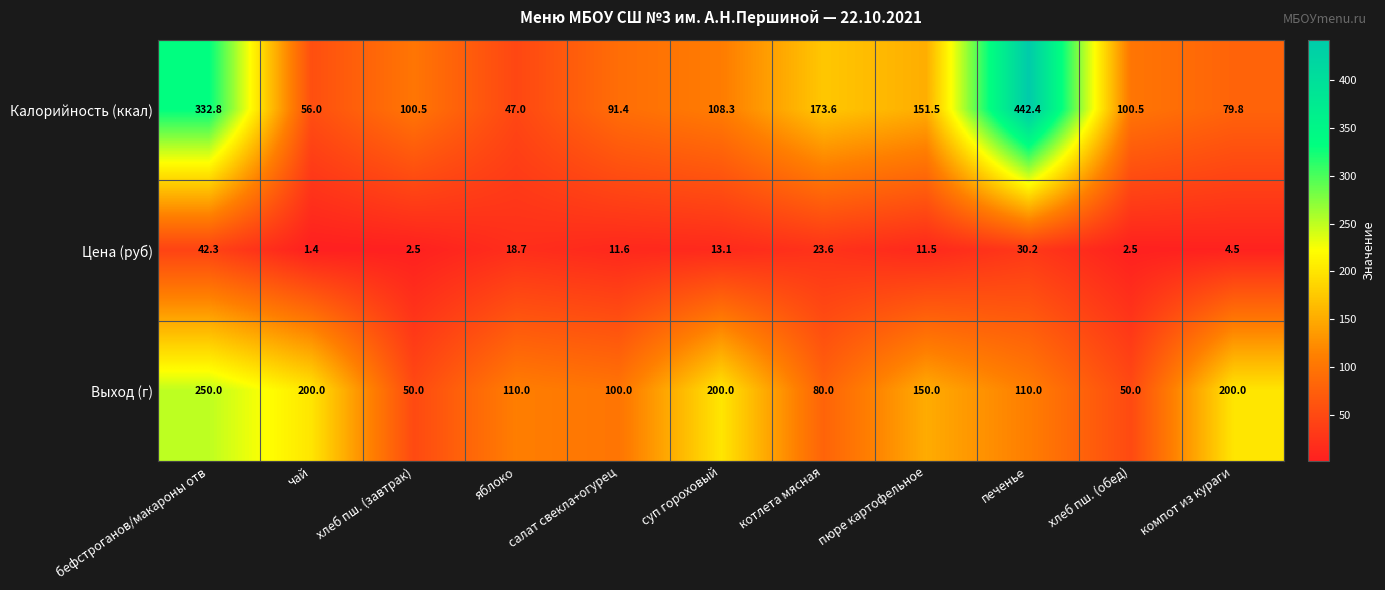

What is the spread (max minus min) of values at хлеб пш. (завтрак)?

98.0